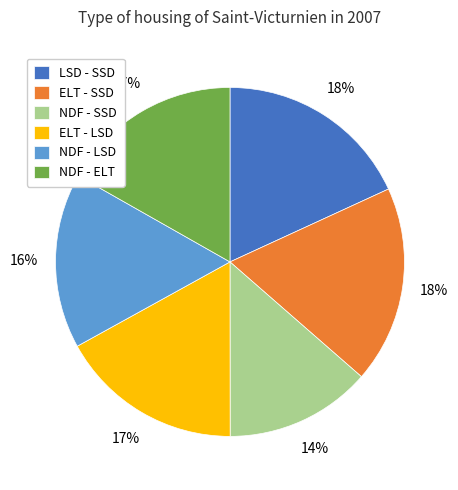

To the nearest percent, what is the combined percentage of LSD - SSD and NDF - SSD?

32%